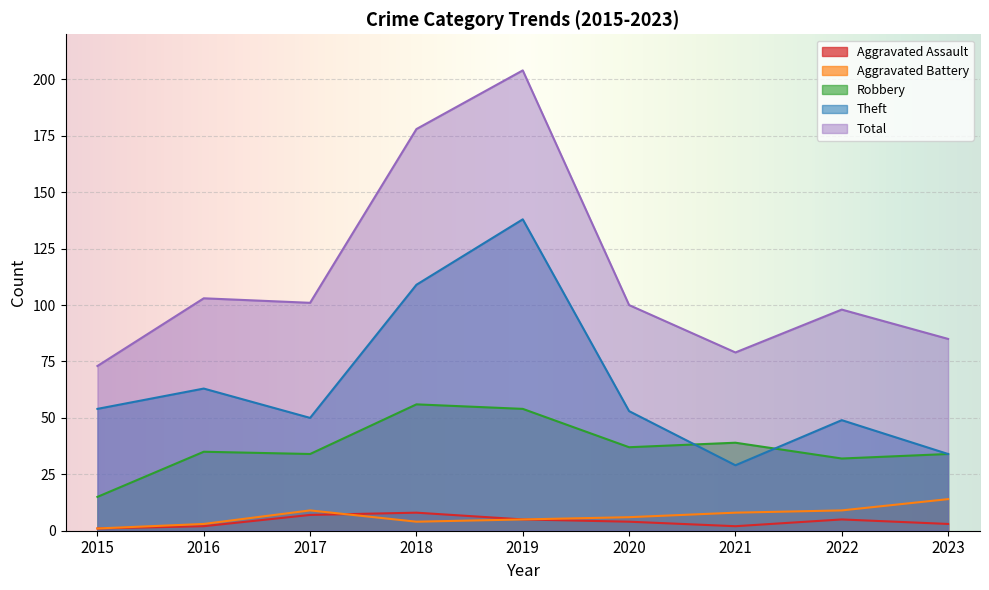

List the labels in order of Total value, smallest first.

2015, 2021, 2023, 2022, 2020, 2017, 2016, 2018, 2019